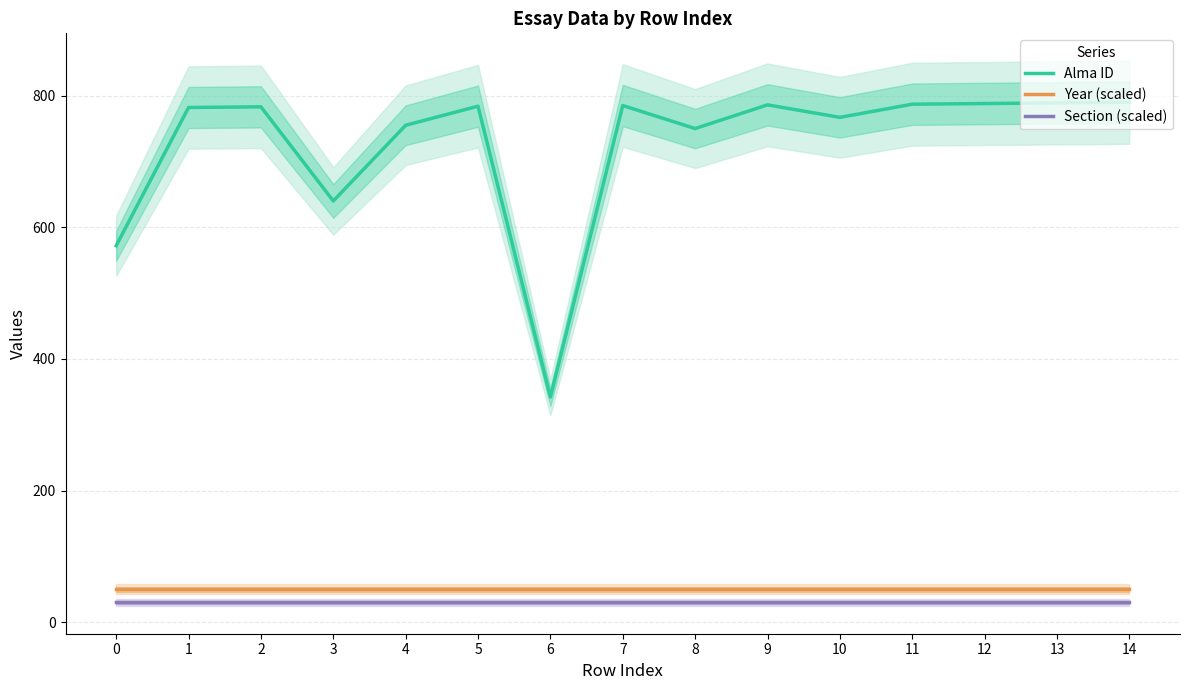

What is the difference between the highest and lowest values at 3?

610